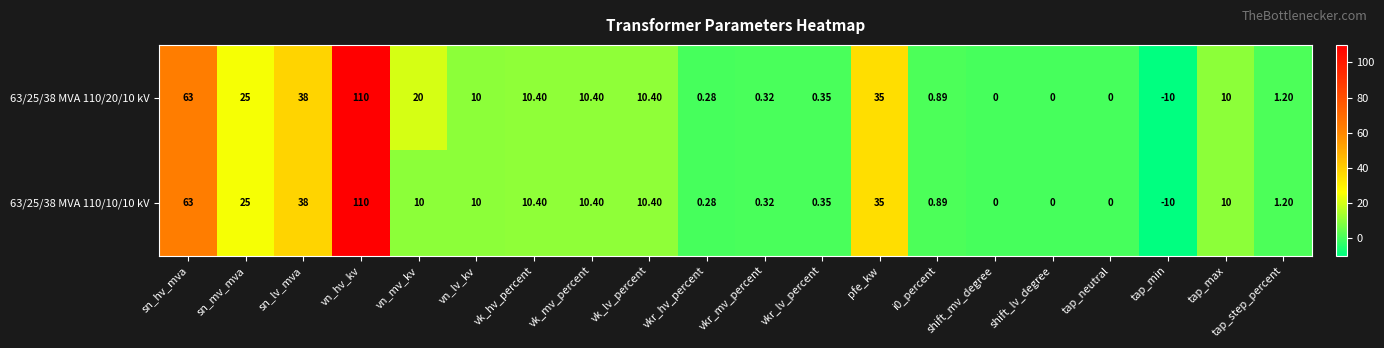

Where is 63/25/38 MVA 110/10/10 kV nearest to the value 50?

sn_lv_mva